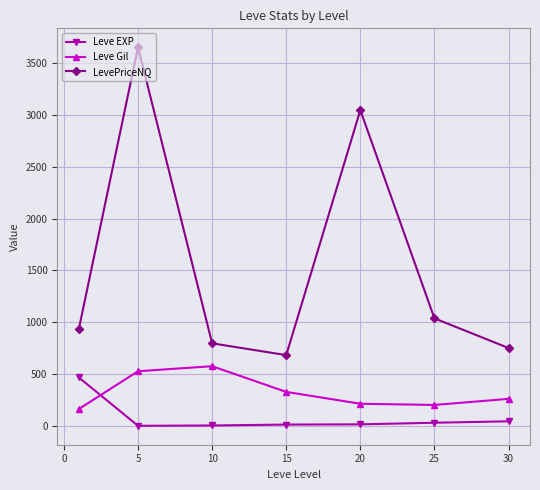

Does the chart have visible grid lines?

Yes